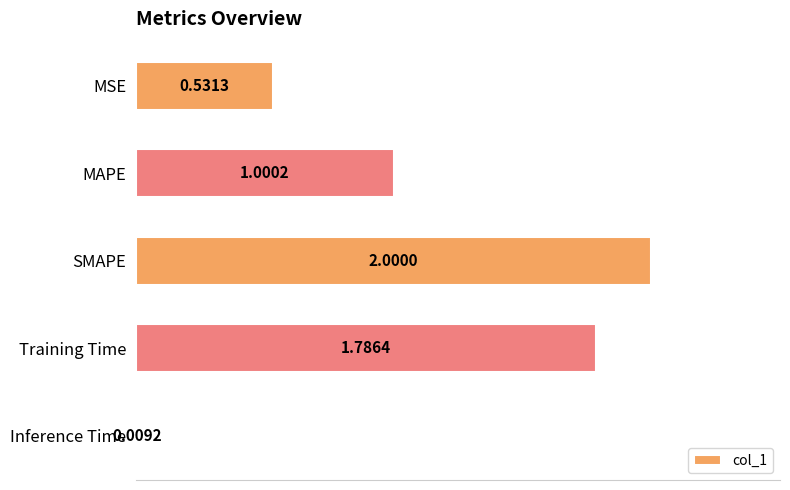

Does the chart contain stacked bars?

No